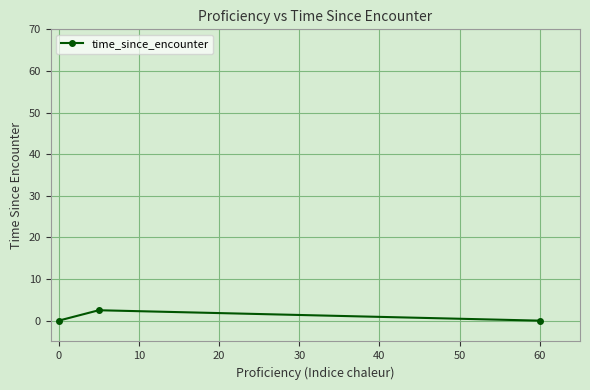

What is the value of the 2nd point from the left?

2.5